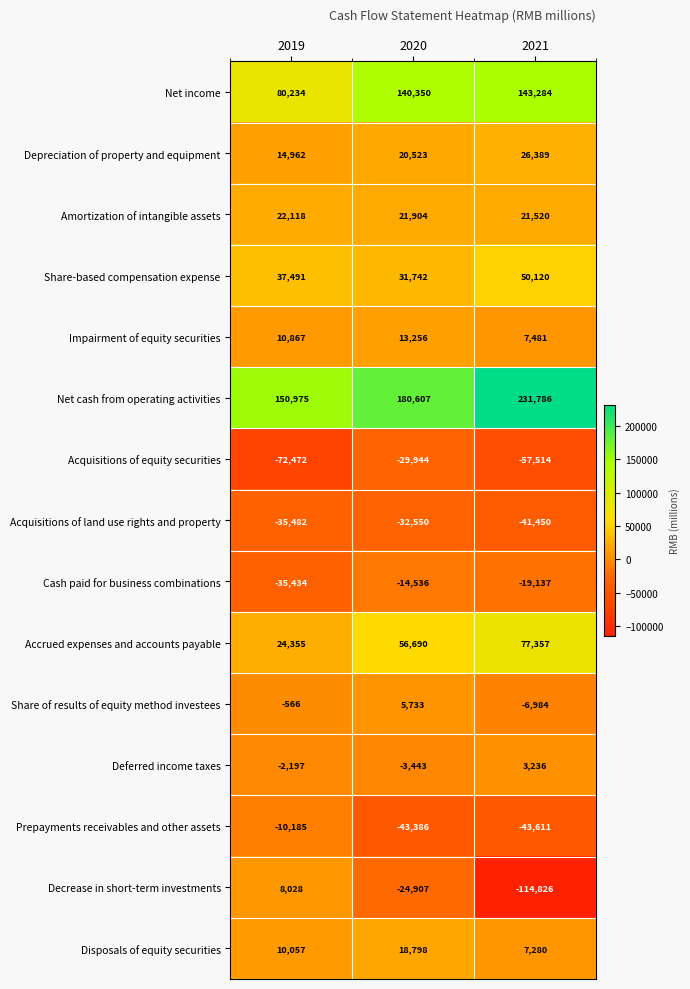

What is the sum of the Depreciation of property and equipment values at 2019 and 2020?

35485